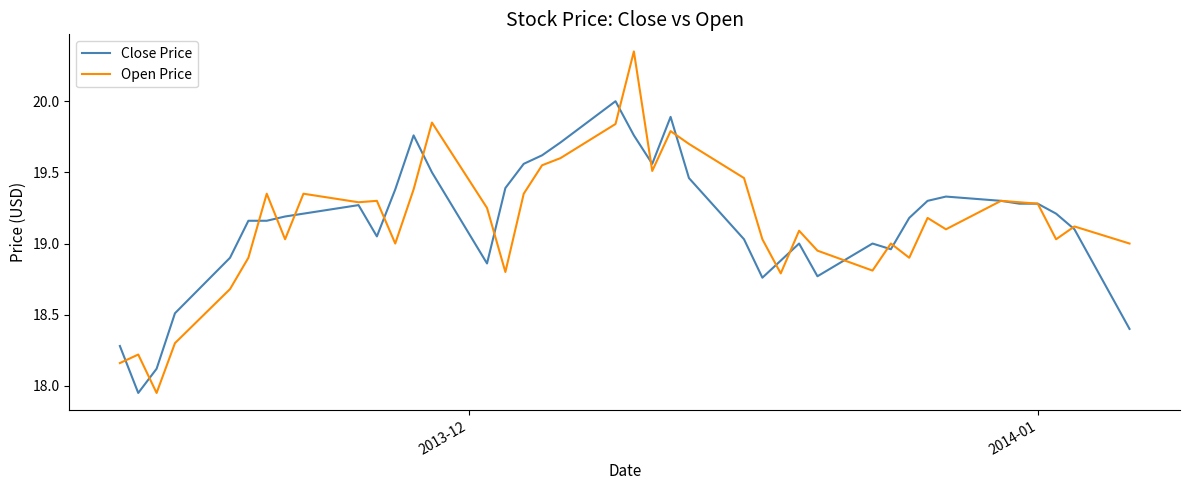

What is the maximum value for Close Price?

20.0